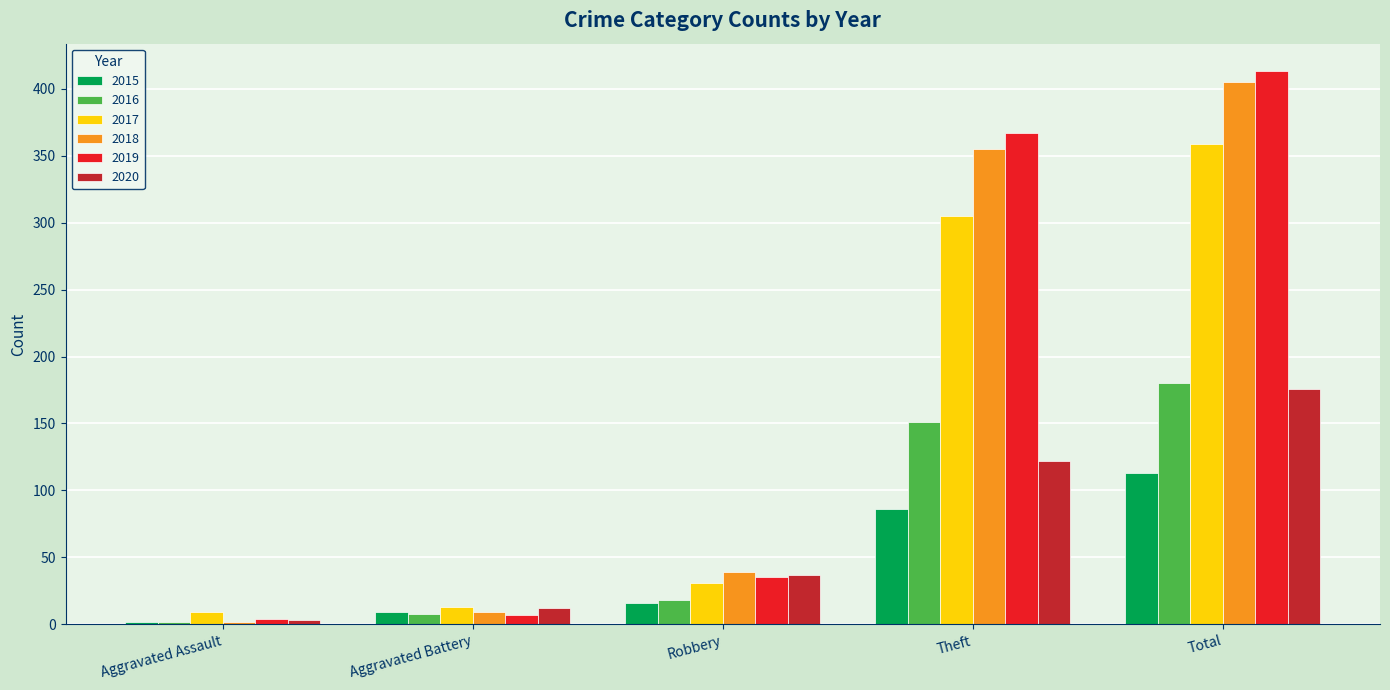

What is the label of the 3rd bar from the left?

Robbery